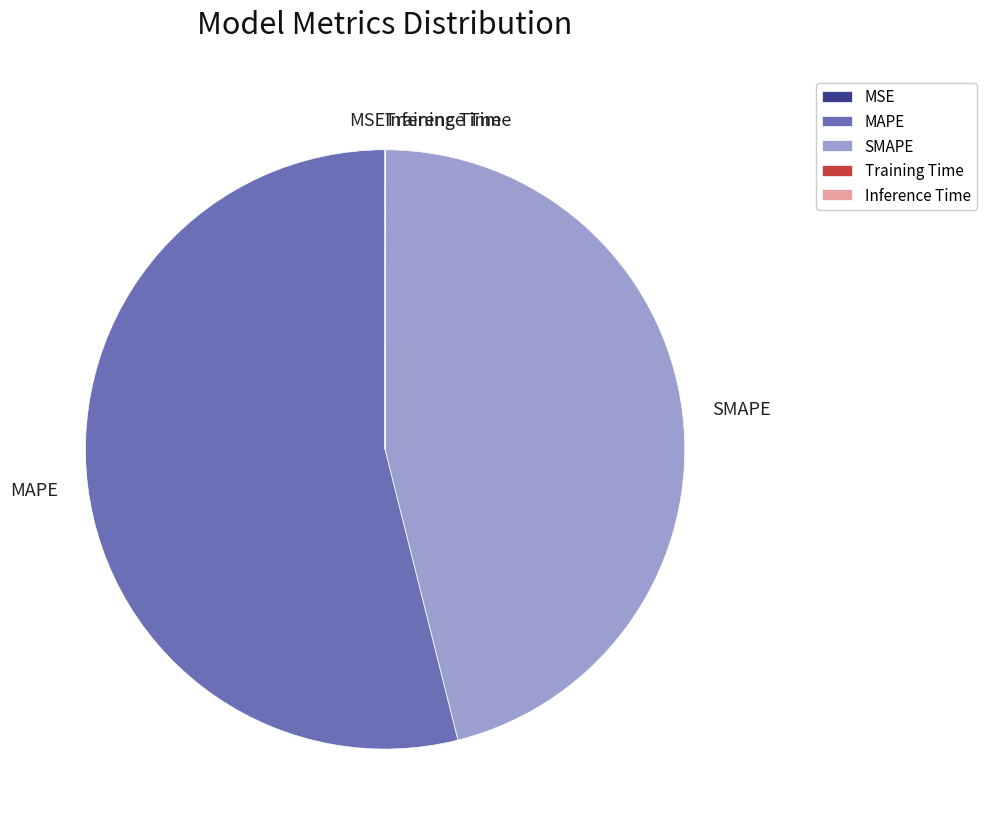

The SMAPE slice represents 46% of the pie. True or false?

True